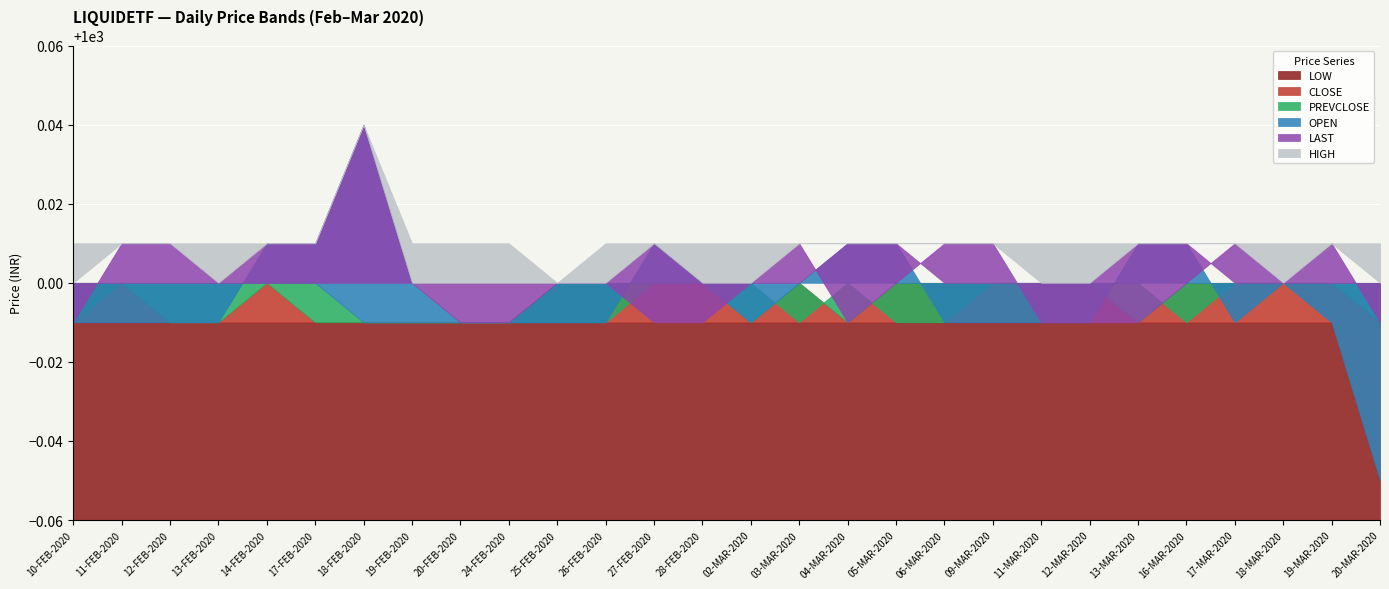

True or false: HIGH has more than 2 interior local peaks.

False